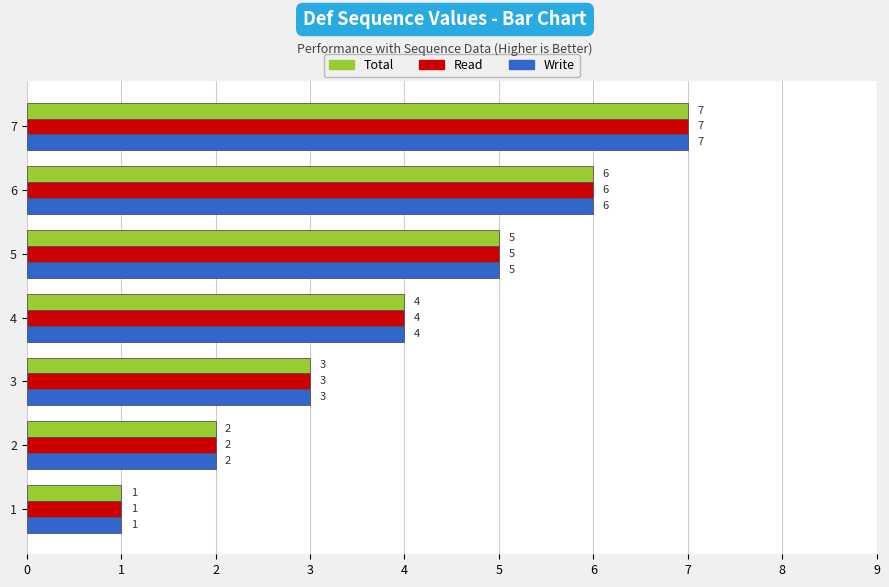

Rank the categories by Read value from highest to lowest.

7, 6, 5, 4, 3, 2, 1